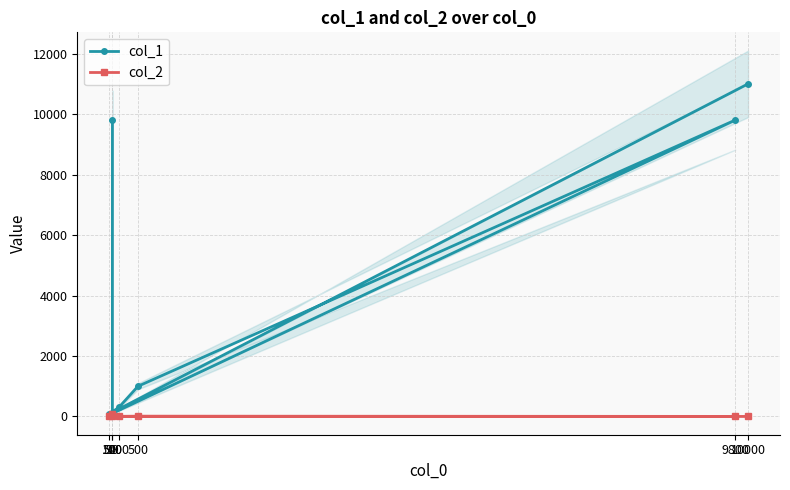

Which series changed the most between 100 and 10000?

col_1